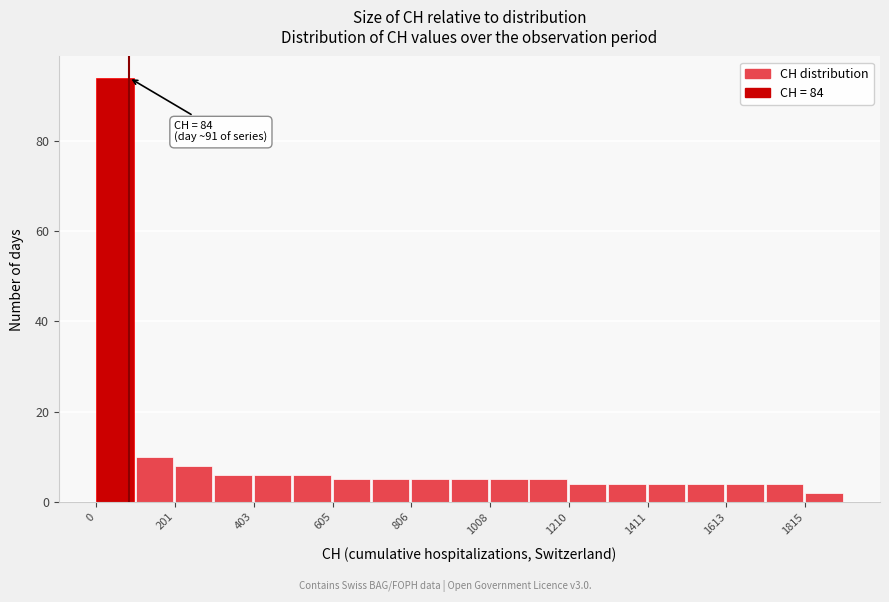

Read against the x-axis, roughly where is the centre of the tallest bar?

50